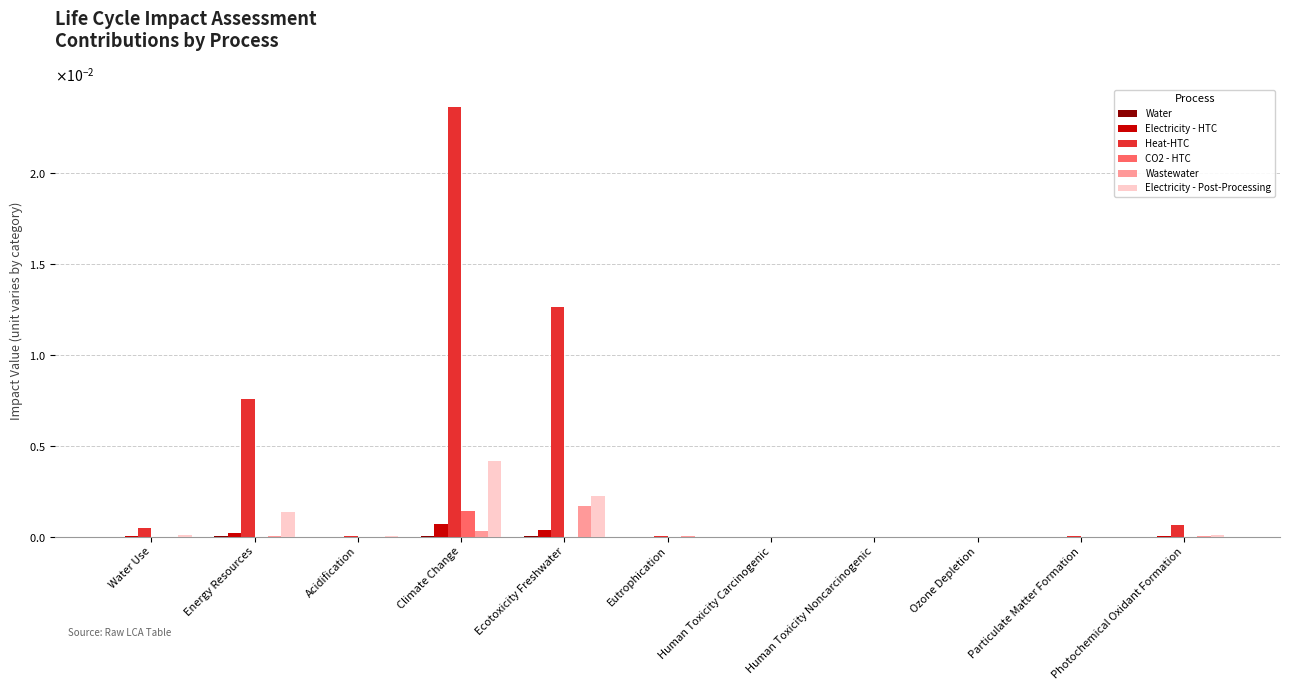

At which category is the sum across all series the highest?

Climate Change